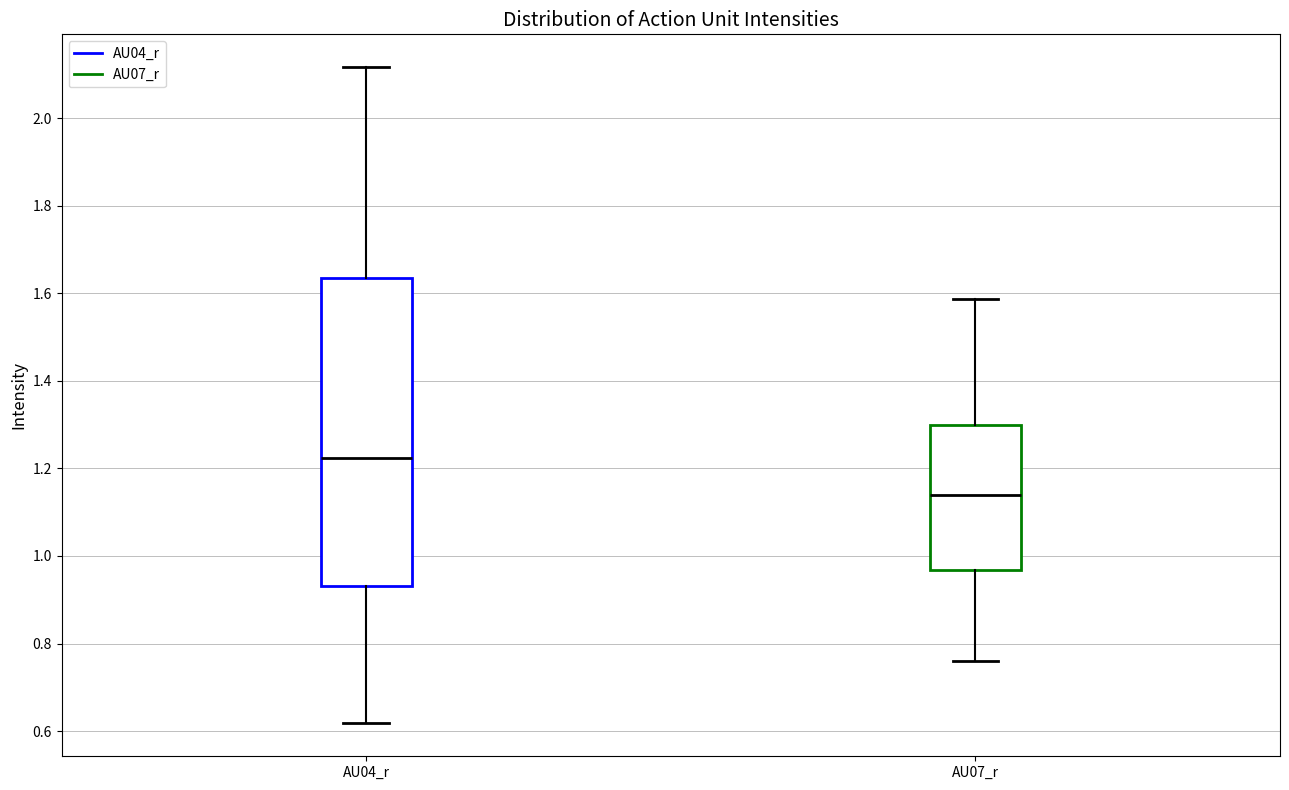

Reading left to right, read every box against the y-axis: the position of its median line, the range the box covers, and the ends of its whiskers. The values are not printed on the chart, so give them approximately, as read against the axis.

AU04_r: median 1.22, box 0.94 to 1.64, whiskers 0.62 to 2.12
AU07_r: median 1.14, box 0.96 to 1.30, whiskers 0.76 to 1.58